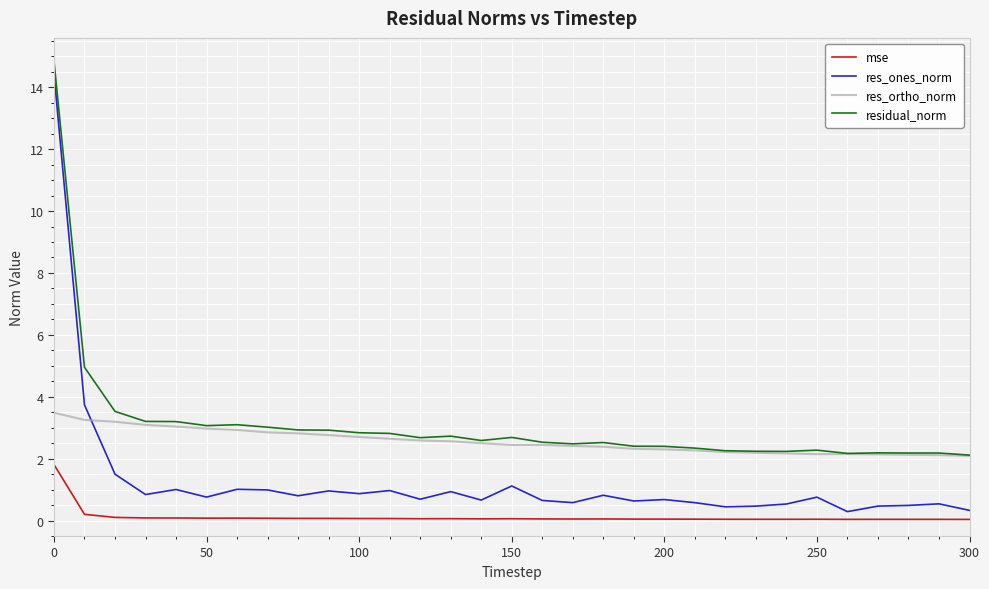

List the series in order of their overall mean, highest first.

residual_norm, res_ortho_norm, res_ones_norm, mse